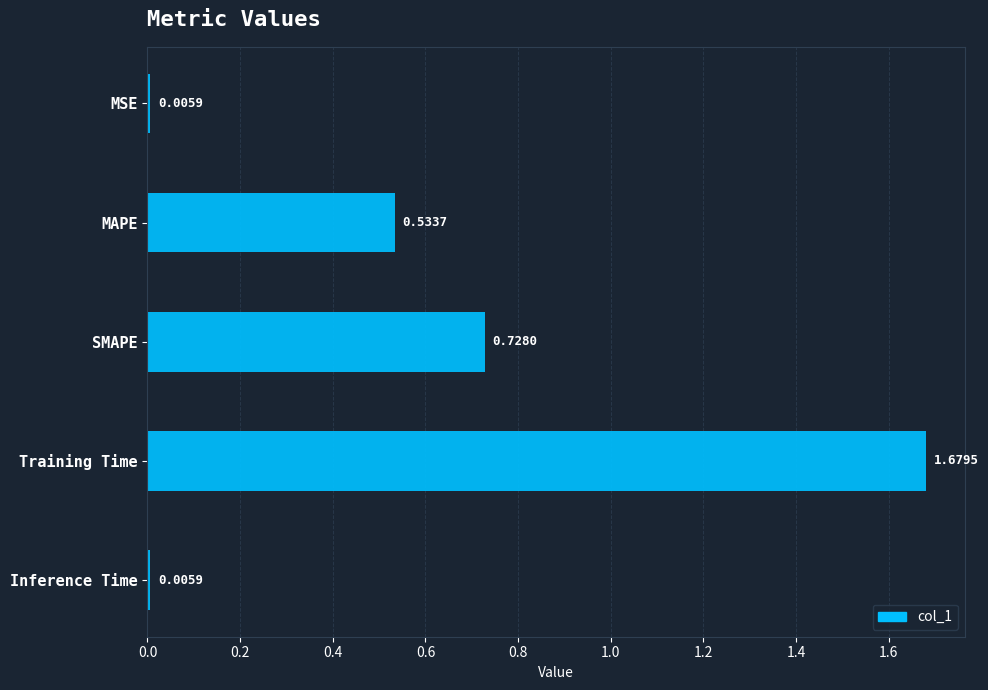

Which has a higher value, MAPE or MSE?

MAPE